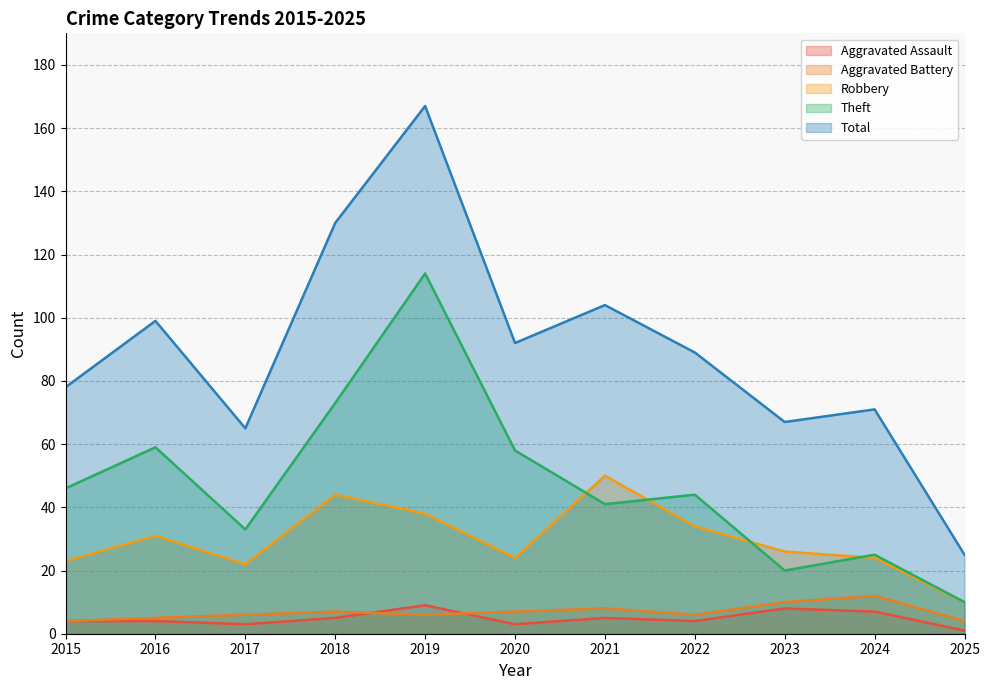

Where do Aggravated Battery and Aggravated Assault first cross each other?

2018 and 2019